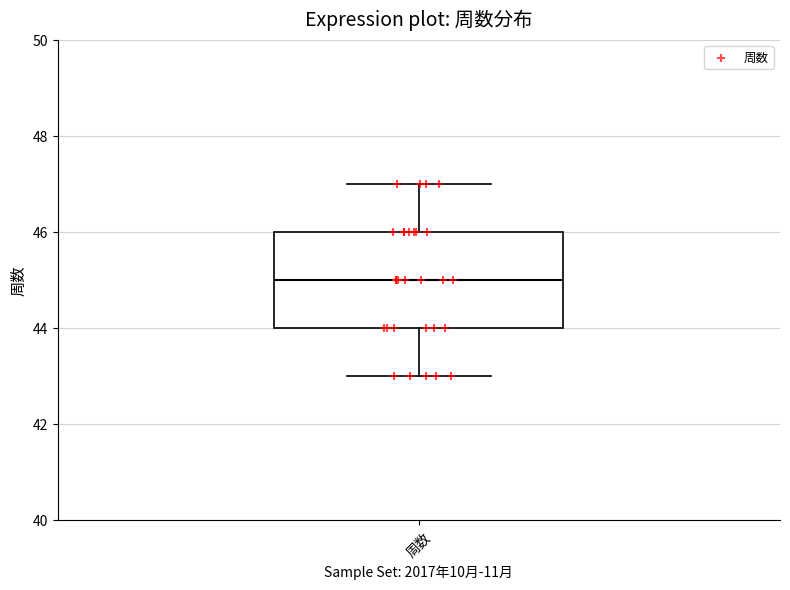

Read this box plot against the y-axis: the position of the median line, the range covered by the box, and the ends of both whiskers. The values are not printed on the chart, so give them approximately, as read against the axis.

median 45, box 44 to 46, whiskers 43 to 47